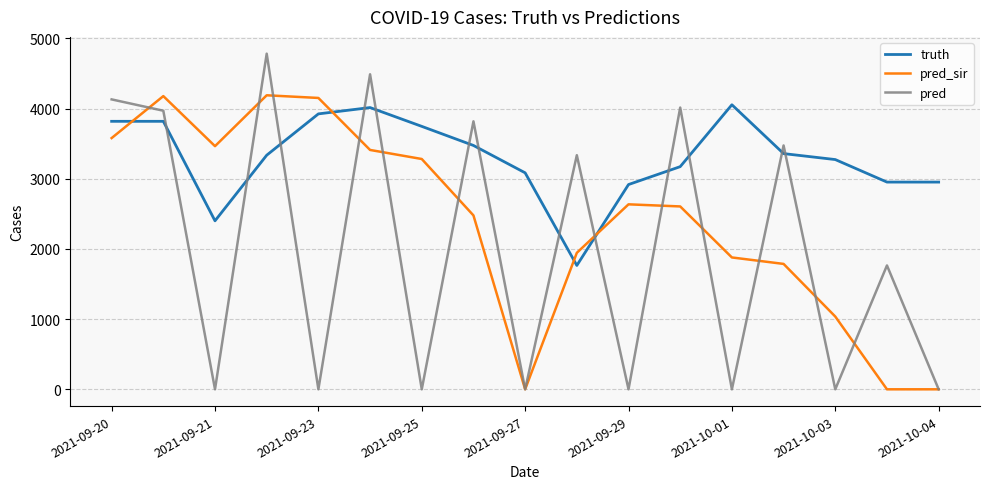

Which series has the largest range (max minus min)?

pred